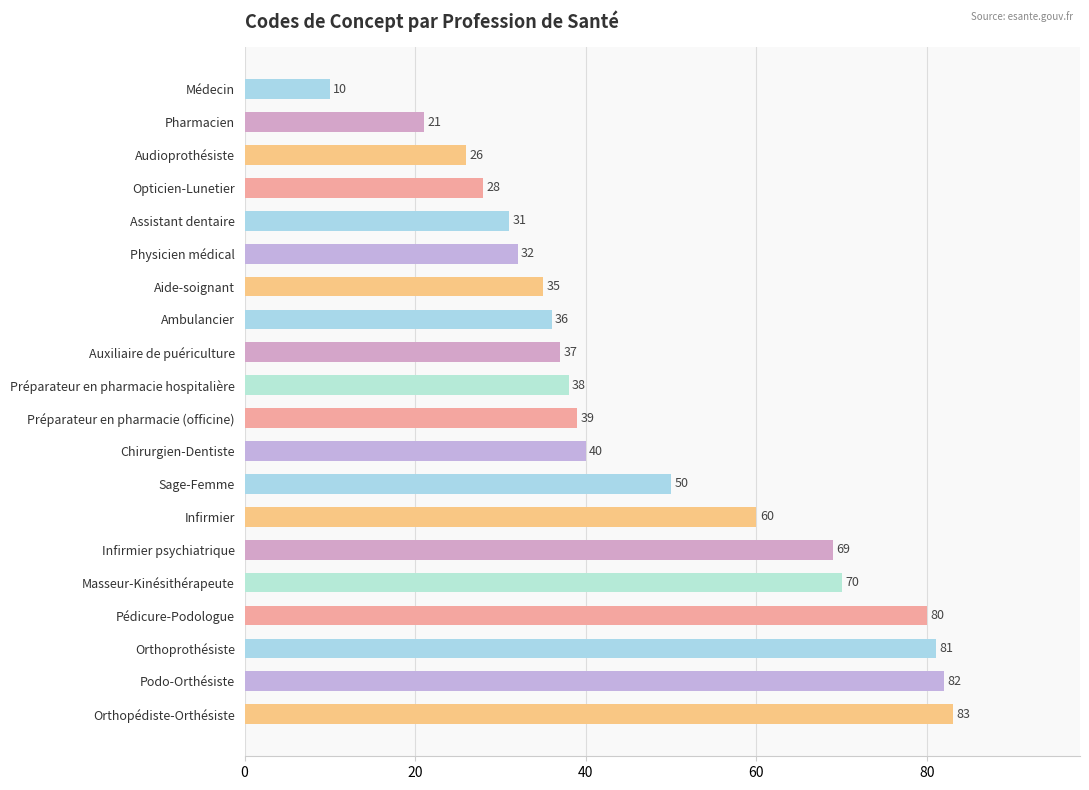

What is the sum of the values at Infirmier psychiatrique and Masseur-Kinésithérapeute?

139